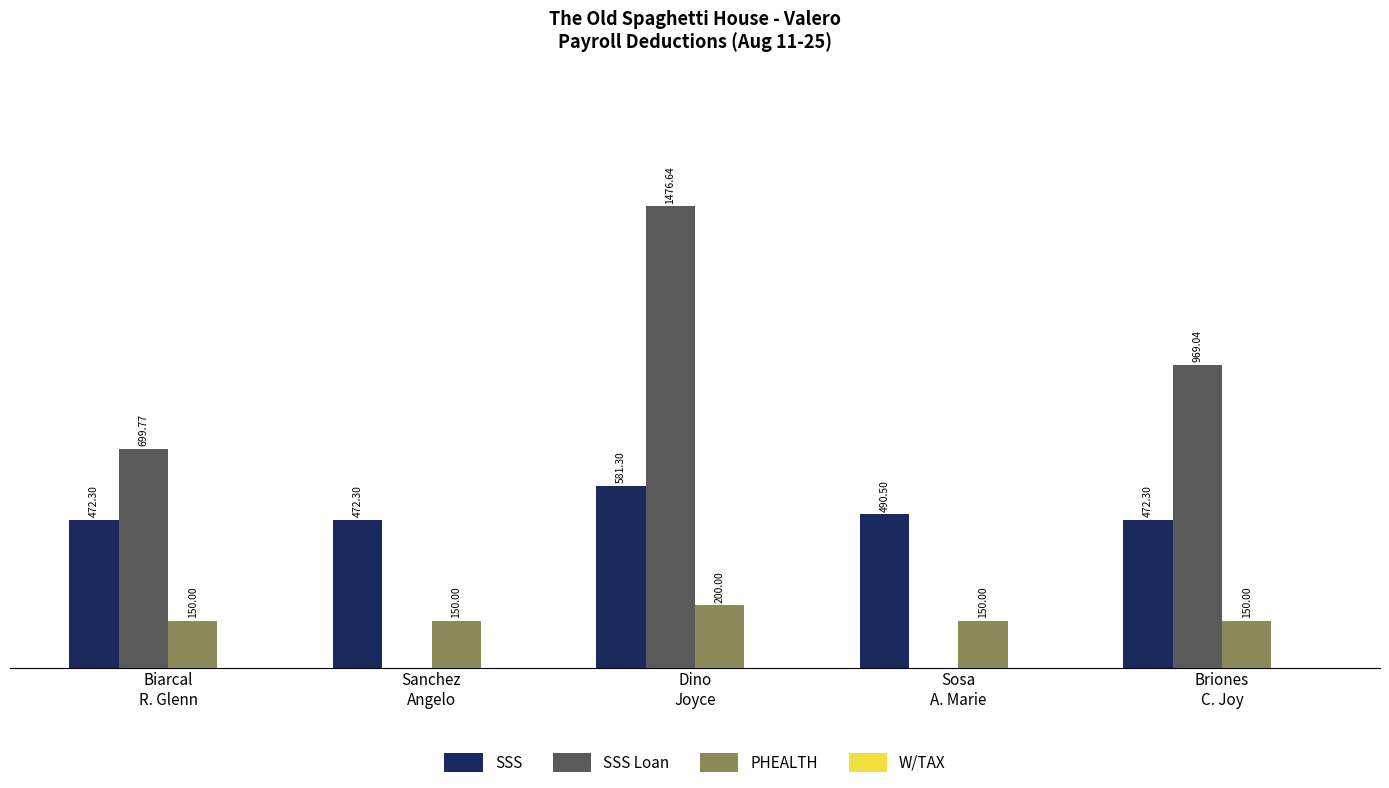

Are the bars horizontal?

No